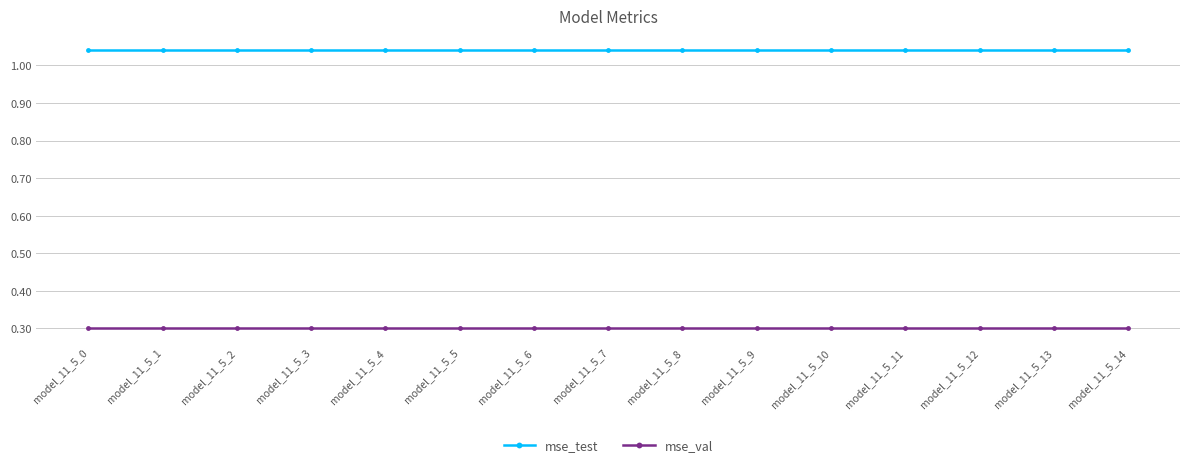

Which series has the largest total across all categories?

mse_test